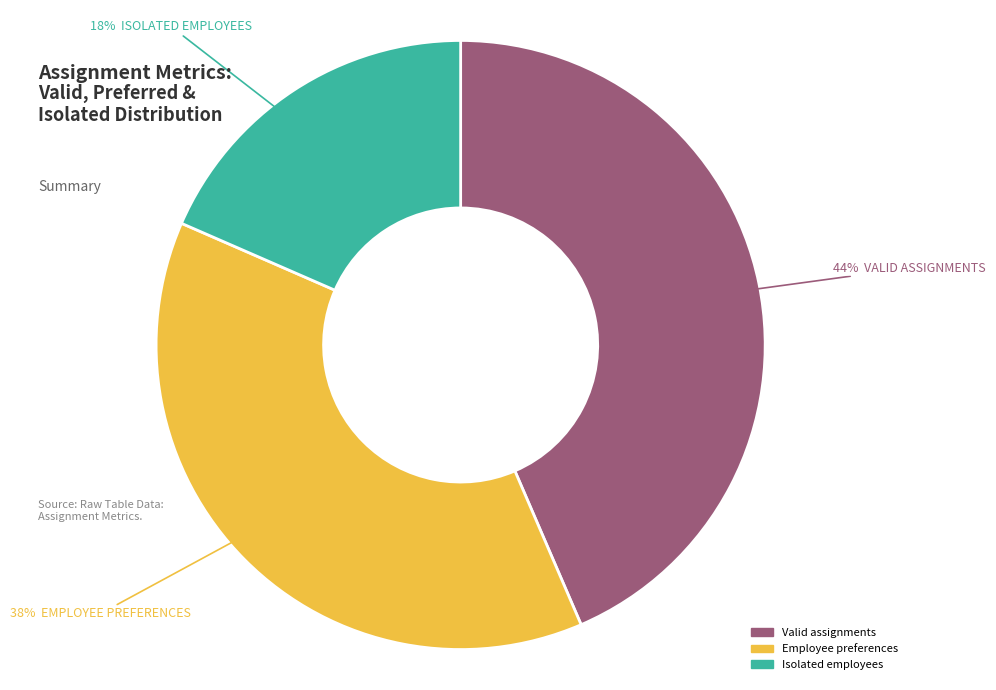

Does Employee preferences account for over 50% of the chart?

No